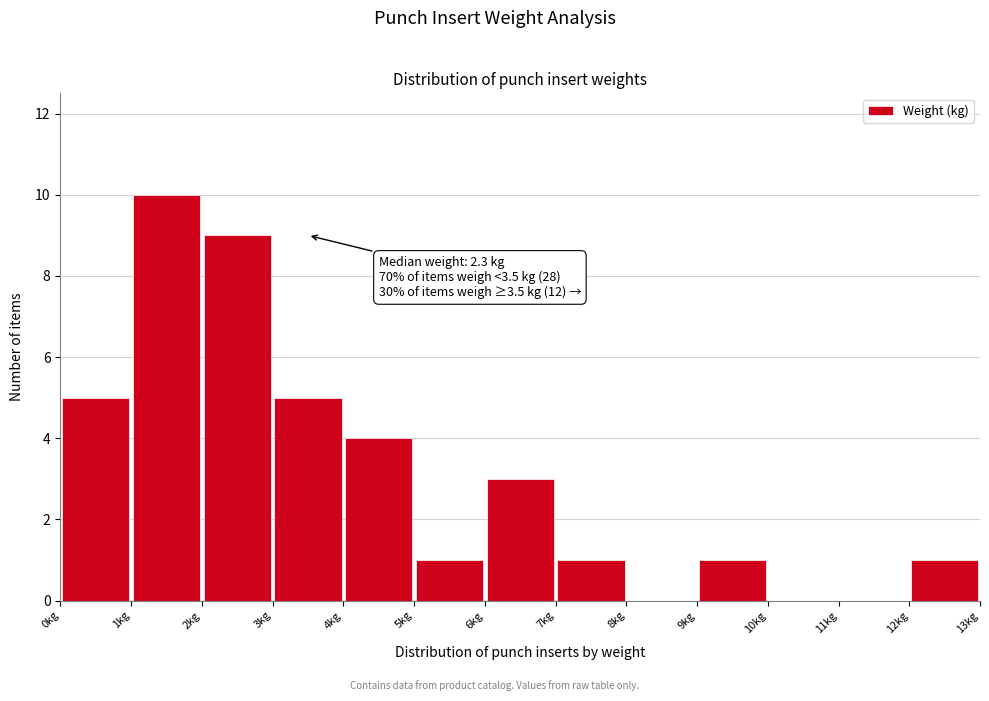

Which range on the x-axis has the tallest bar?

1 to 2